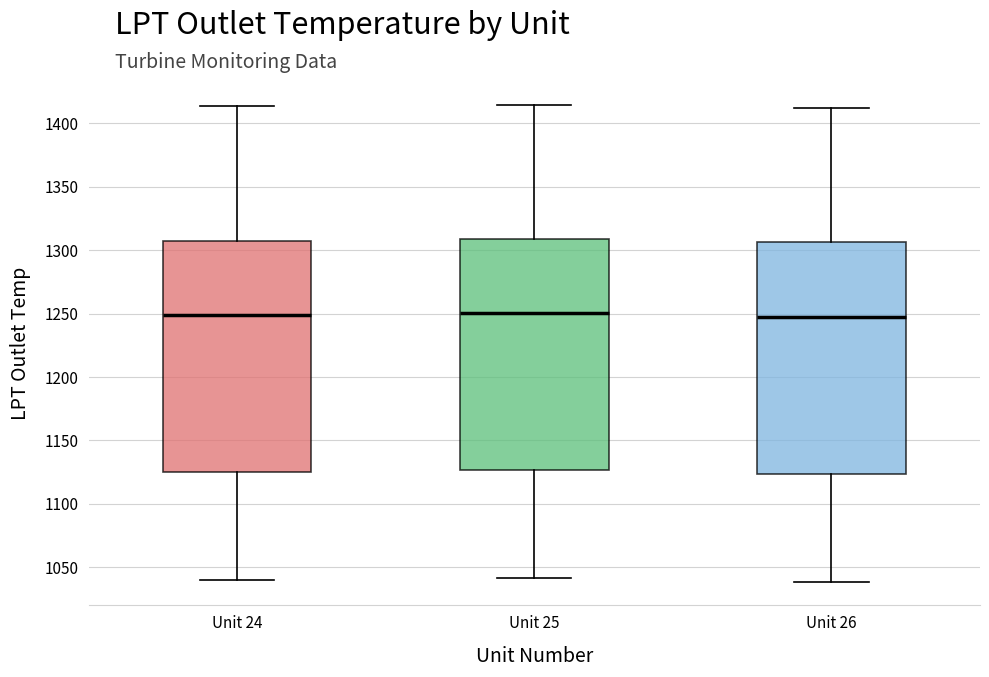

Reading left to right, read every box against the y-axis: the position of its median line, the range the box covers, and the ends of its whiskers. The values are not printed on the chart, so give them approximately, as read against the axis.

Unit 24: median 1250, box 1125 to 1310, whiskers 1040 to 1415
Unit 25: median 1250, box 1125 to 1310, whiskers 1040 to 1415
Unit 26: median 1245, box 1125 to 1305, whiskers 1040 to 1410